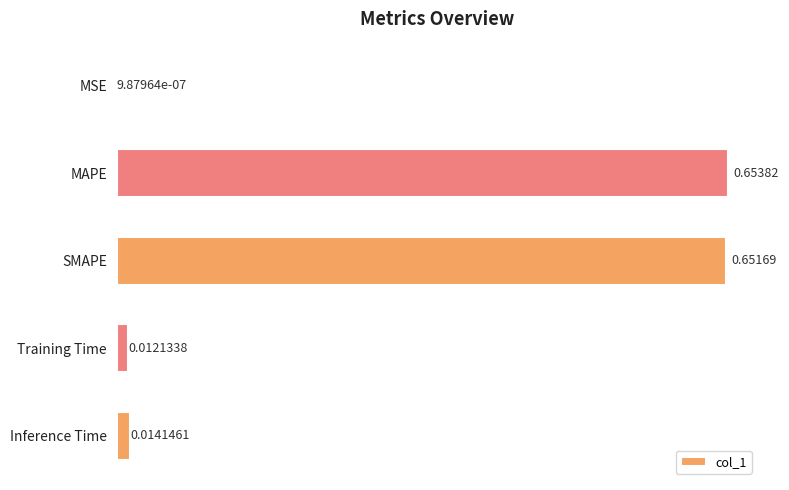

Which has a higher value, SMAPE or MSE?

SMAPE